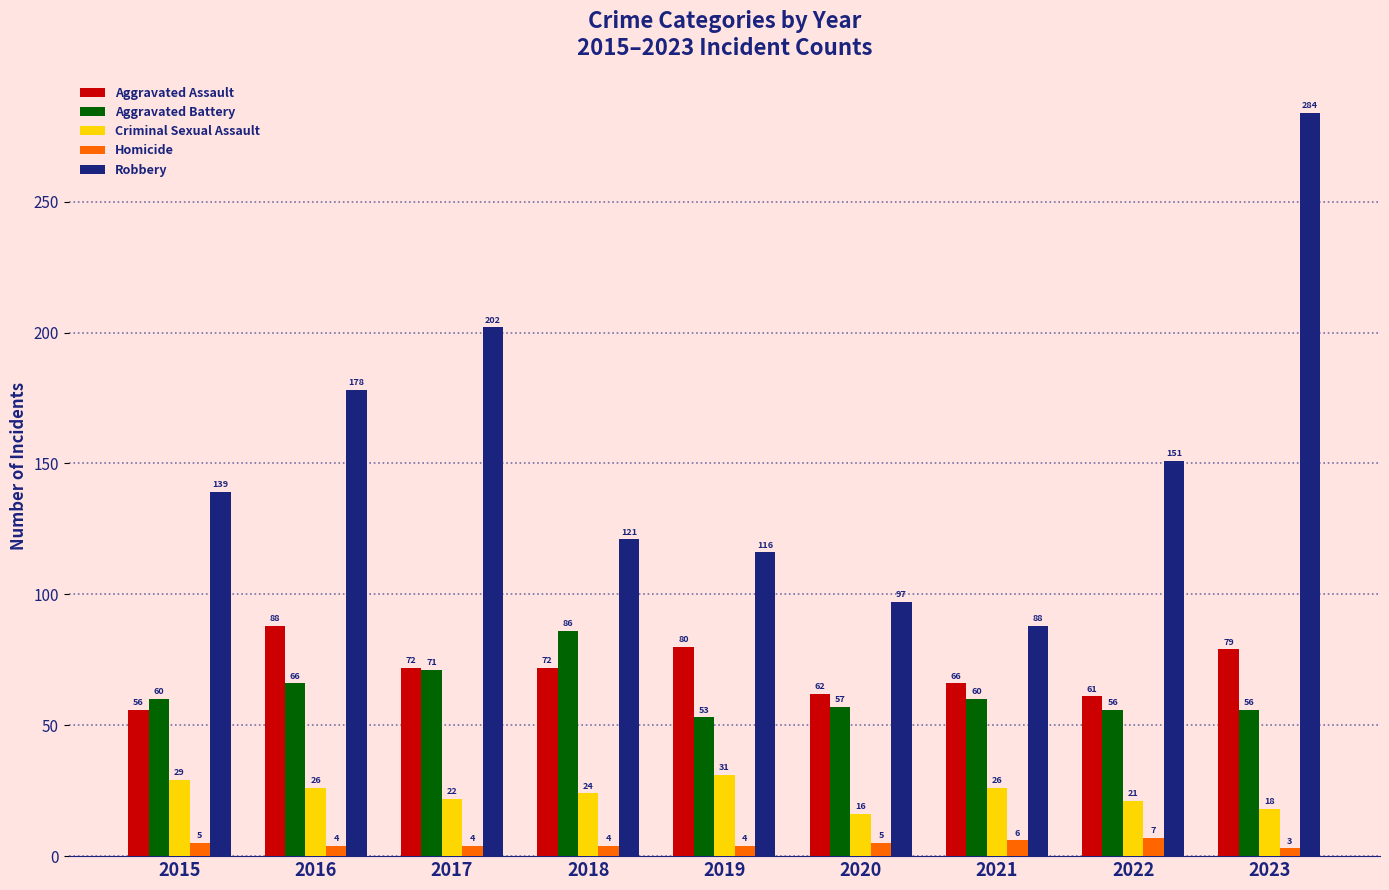

True or false: Aggravated Assault has a value of 80 at 2019.

True